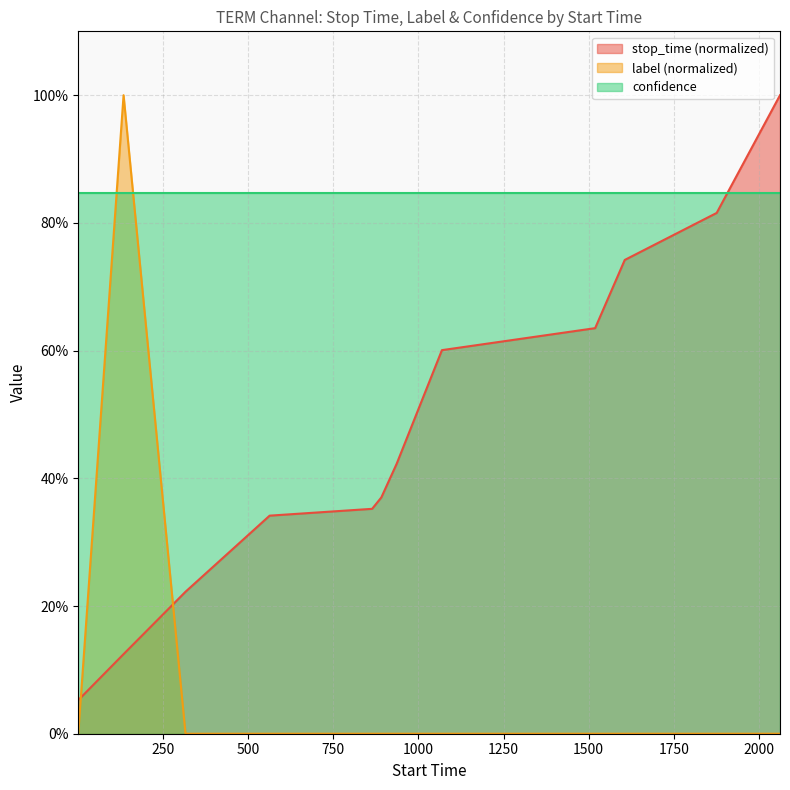

Does the chart display data point markers on the line(s)?

No